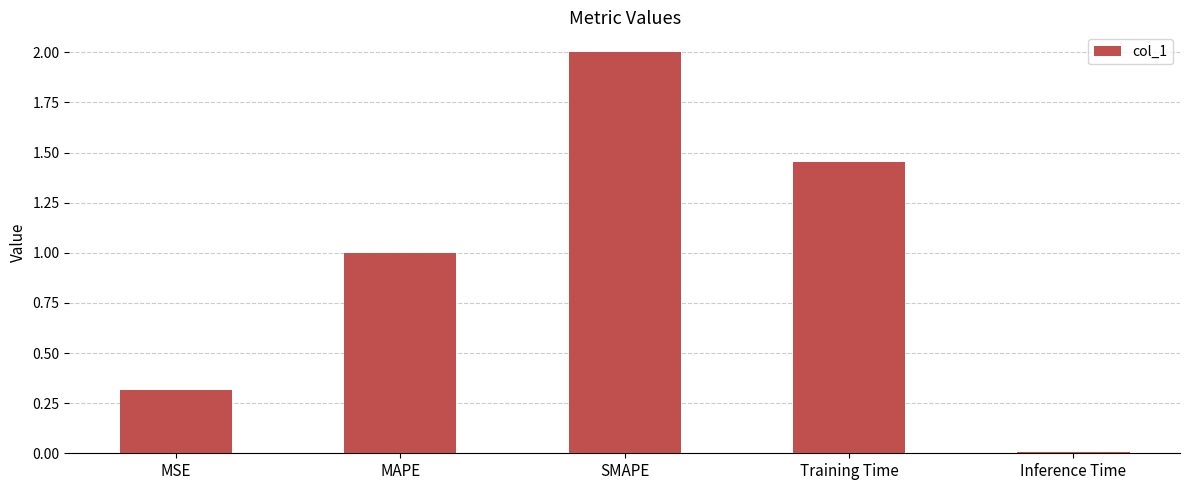

Are the bars horizontal?

No